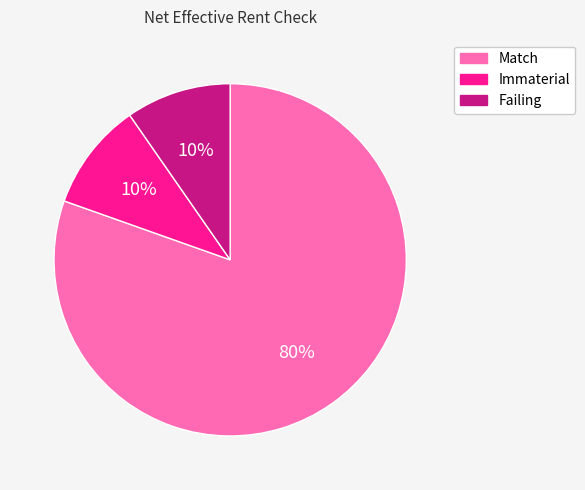

Approximately how many times larger is the value at Immaterial compared to Failing?

1.0